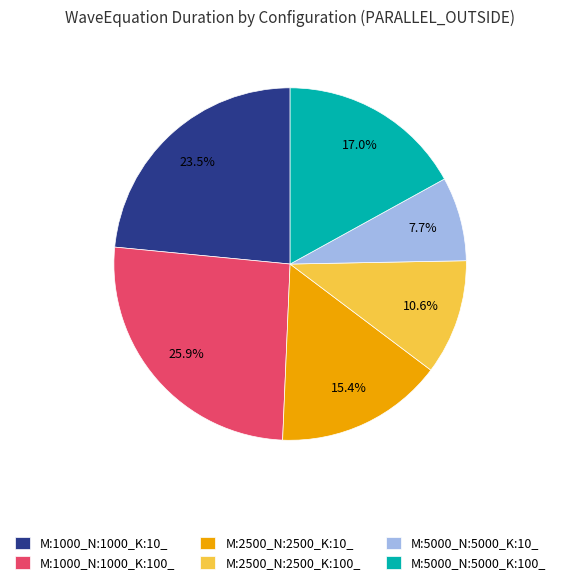

Is there any slice that represents more than half of the pie?

No